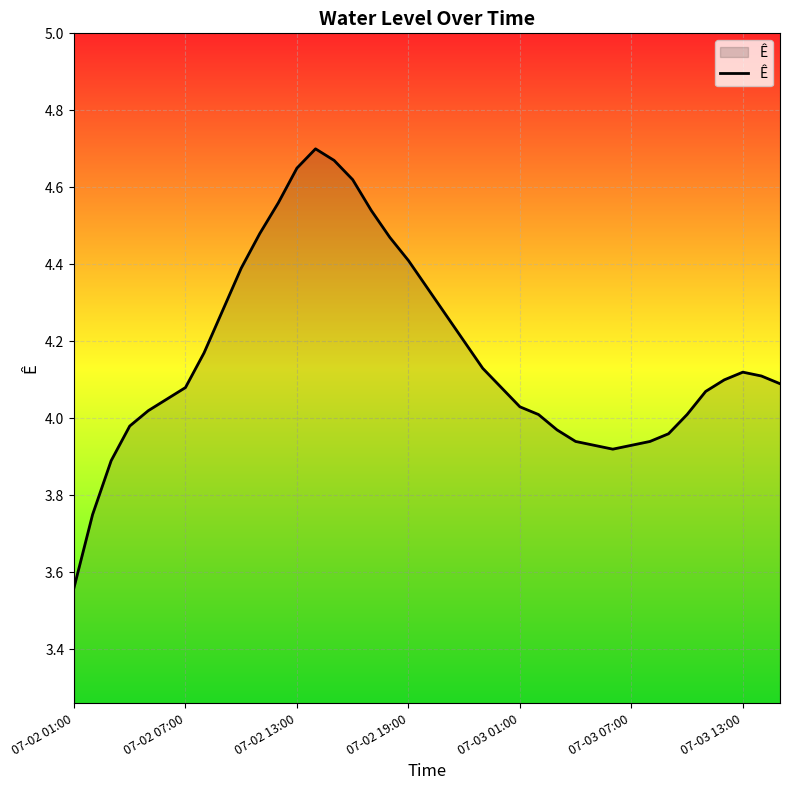

What is the difference between the maximum and minimum values?

1.1